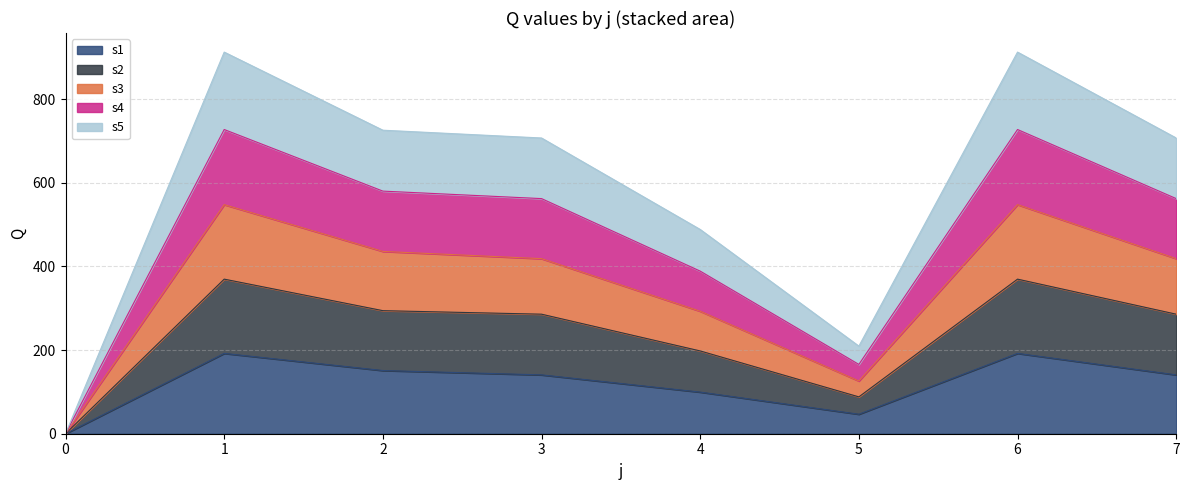

What is the greatest value displayed?

912.4